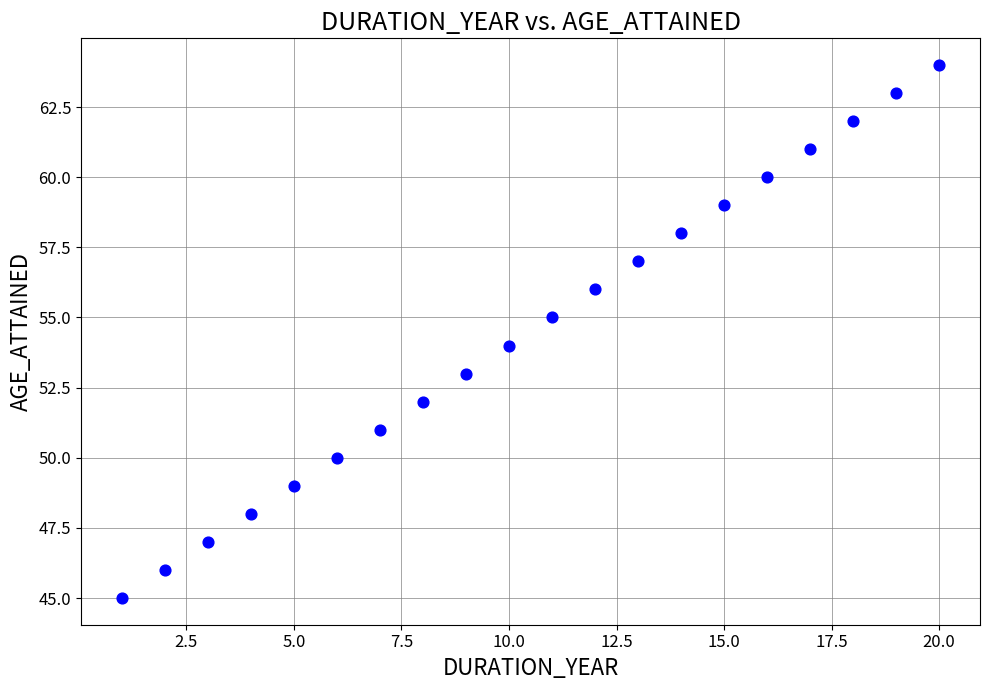

What is the range of Y values (max minus min)?

19